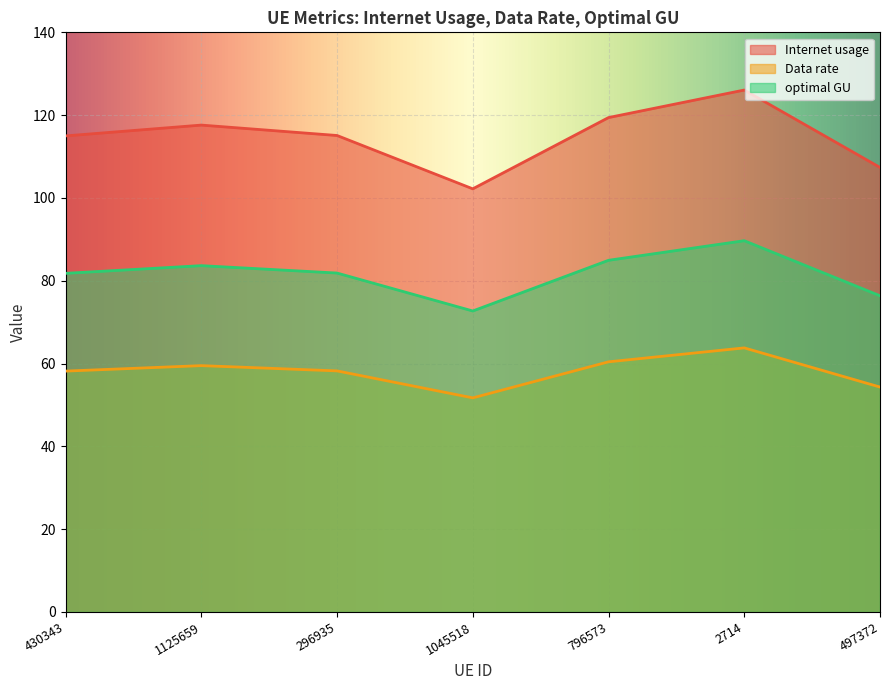

At how many categories does at least one series exceed 94?

7